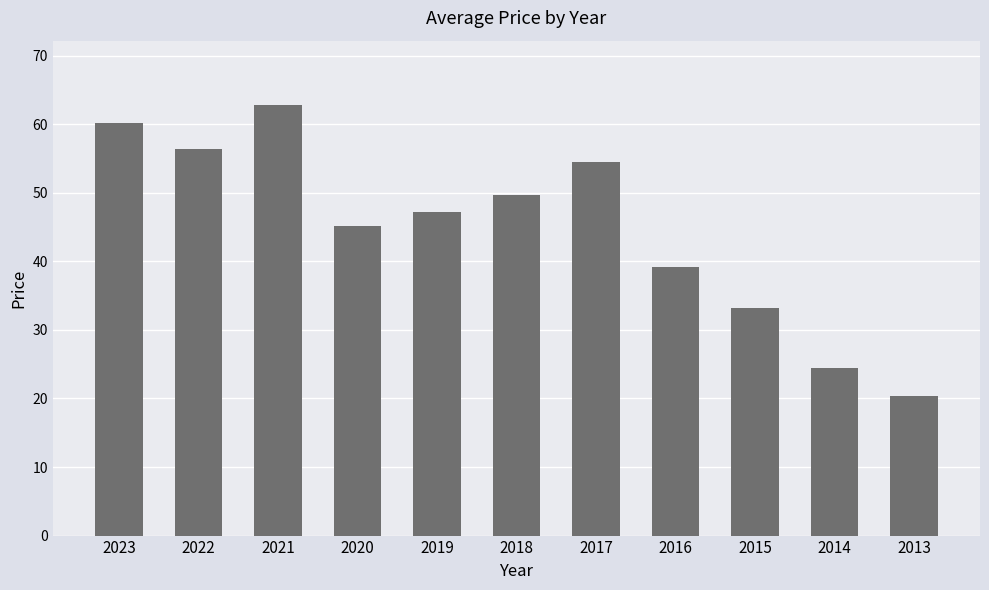

Reading right to left, what are all the values shown in this chart?

20.3	24.5	33.2	39.1	54.5	49.7	47.3	45.2	62.8	56.3	60.1